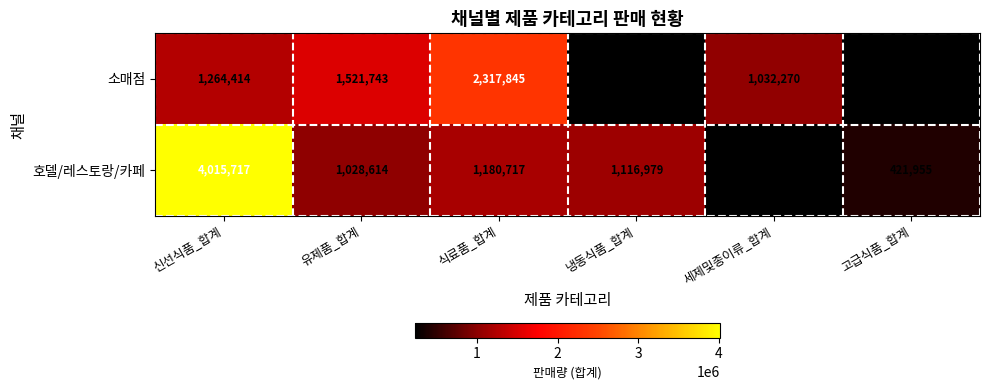

Rank the series at 유제품_합계 from highest to lowest value.

소매점, 호델/레스토랑/카페